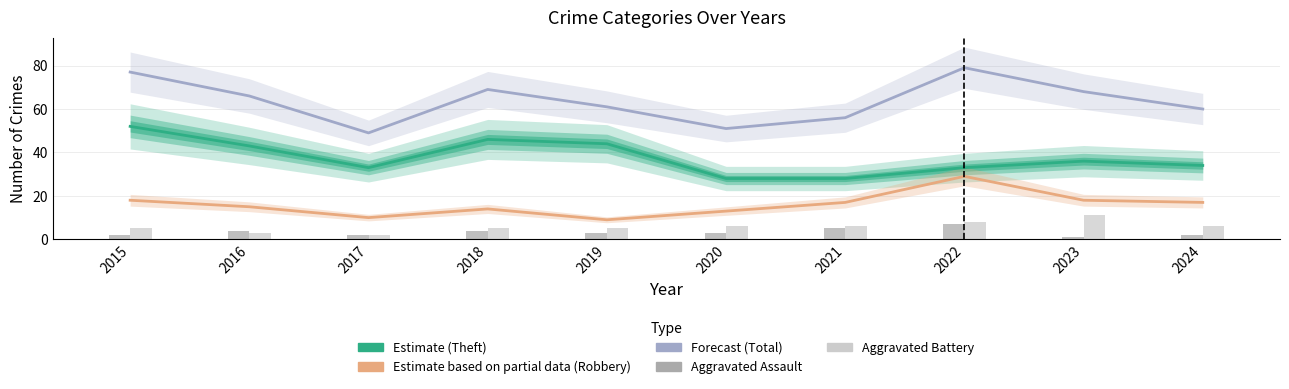

Reading left to right, extract all data points from this chart.

Estimate (Theft): 52	43	33	46	44	28	28	33	36	34
Estimate based on partial data (Robbery): 18	15	10	14	9	13	17	29	18	17
Forecast (Total): 77	66	49	69	61	51	56	79	68	60
Aggravated Assault: 2	4	2	4	3	3	5	7	1	2
Aggravated Battery: 5	3	2	5	5	6	6	8	11	6